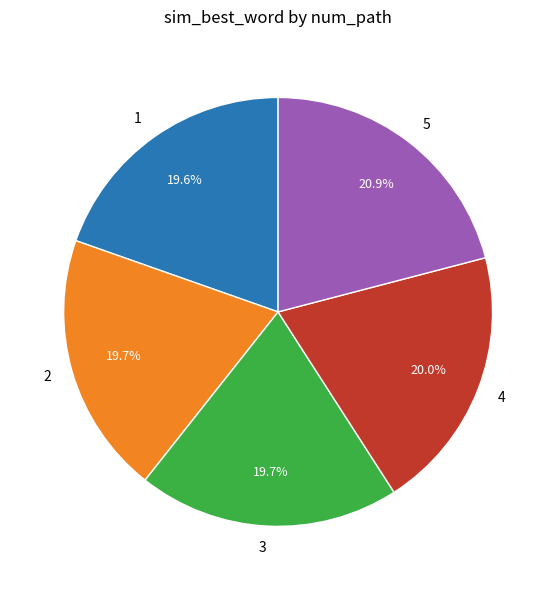

To the nearest percent, what is the average slice percentage?

20%